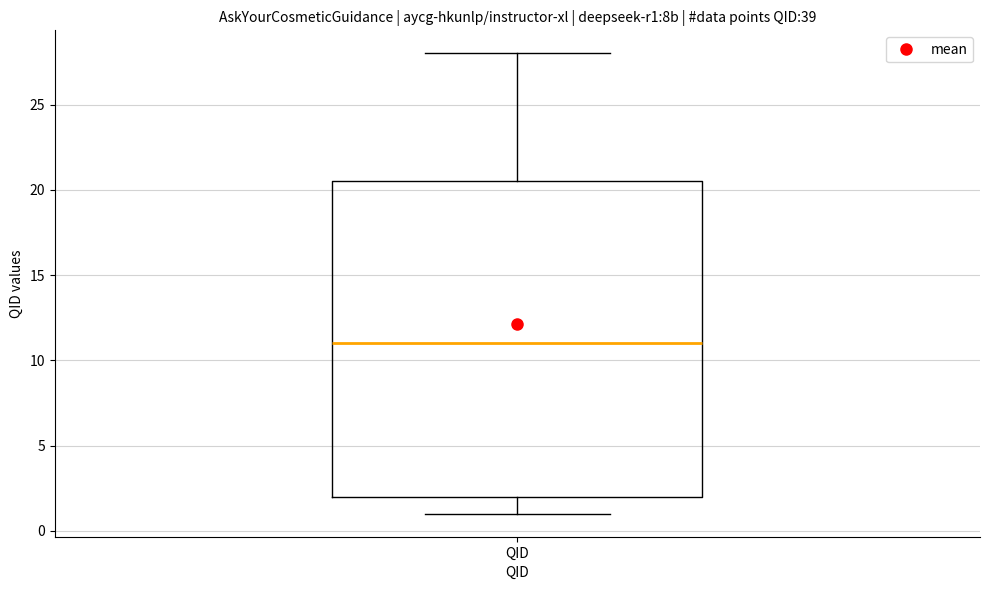

Read this box plot against the y-axis: the position of the median line, the range covered by the box, and the ends of both whiskers. The values are not printed on the chart, so give them approximately, as read against the axis.

median 11.0, box 2.0 to 20.5, whiskers 1.0 to 28.0